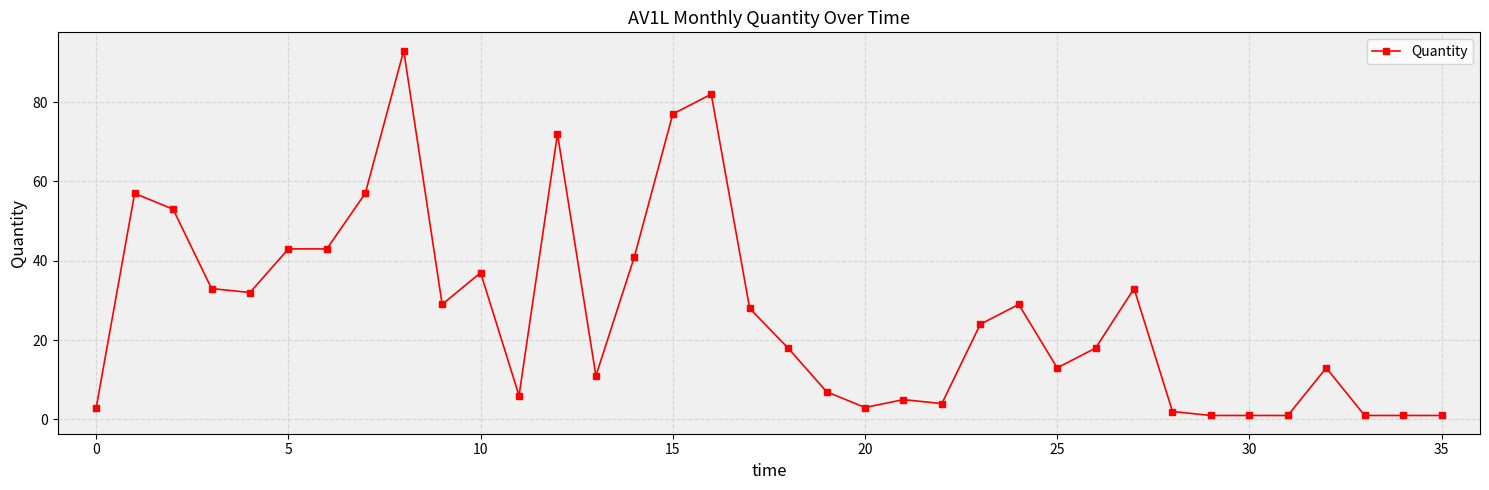

What is the sum of all values?

972